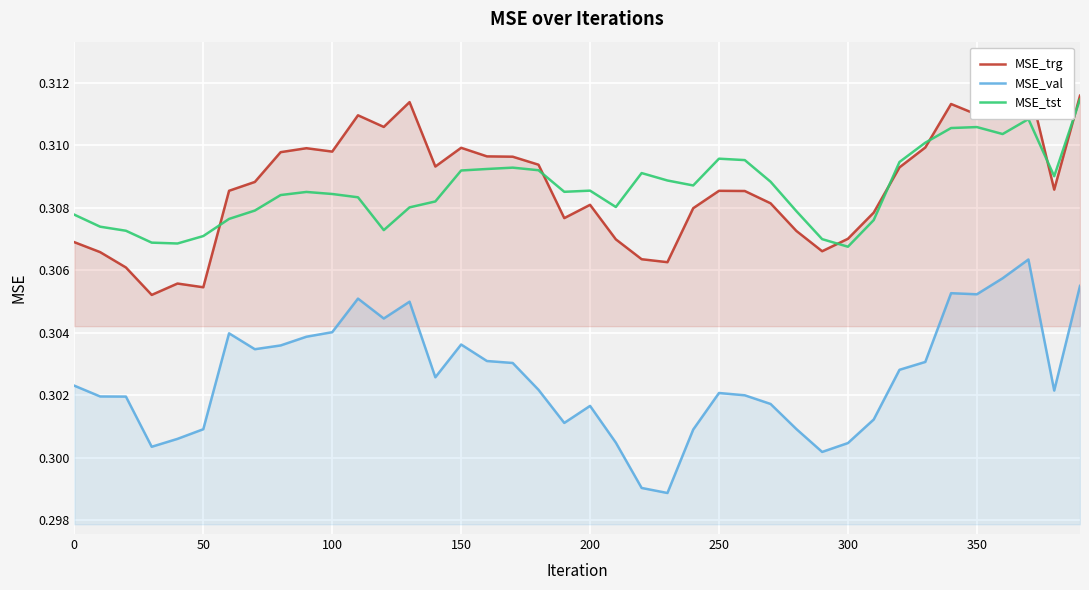

True or false: MSE_tst and MSE_val cross at least once.

False